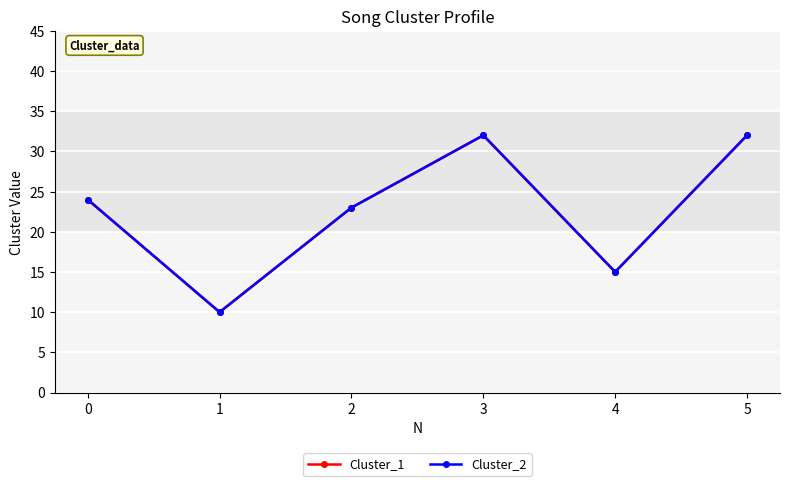

Which has a higher value, 3 or 4?

3